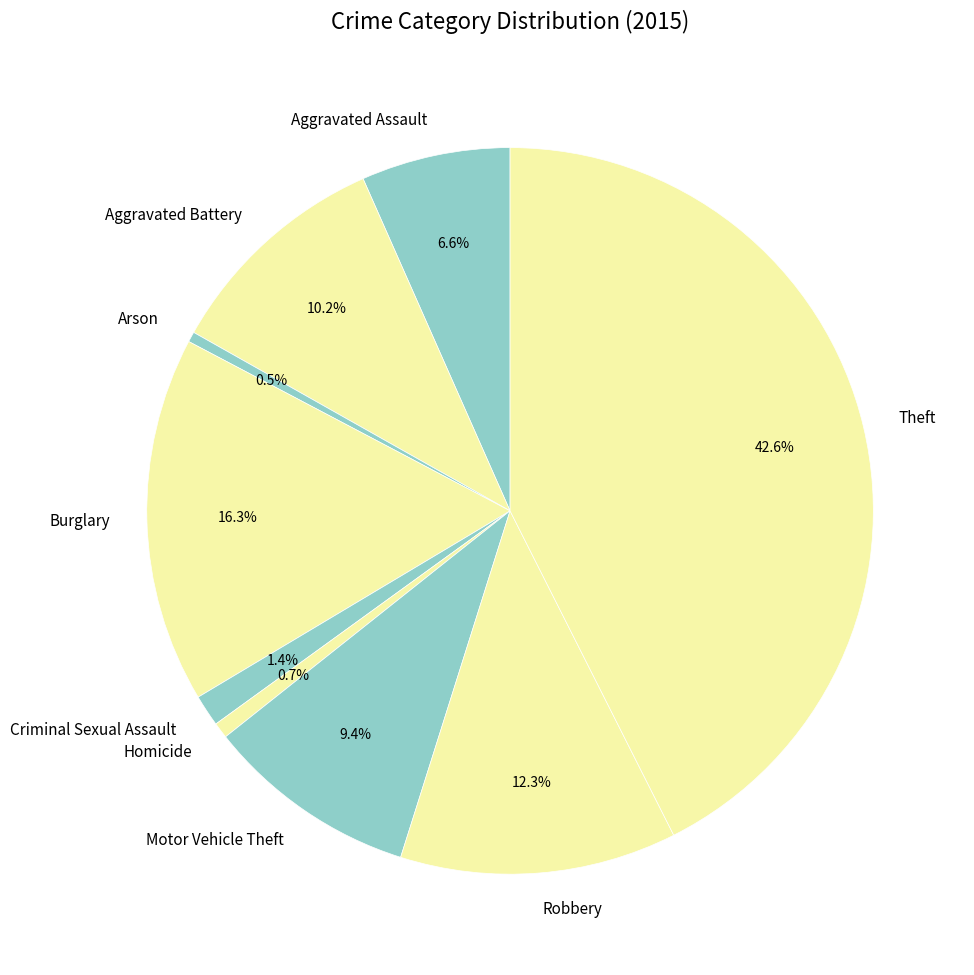

Is there a majority slice in this chart?

No